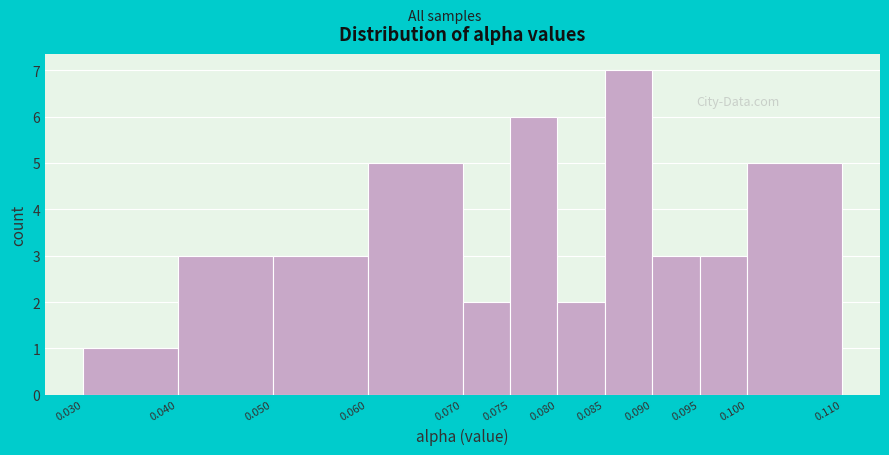

Reading left to right, transcribe this chart: for each bar, give the range it covers on the x-axis and its height. The values are not printed on the chart, so give them approximately, as read against the axis.

0.030 to 0.040: 1
0.040 to 0.050: 3
0.050 to 0.060: 3
0.060 to 0.070: 5
0.070 to 0.075: 2
0.075 to 0.080: 6
0.080 to 0.085: 2
0.085 to 0.090: 7
0.090 to 0.095: 3
0.095 to 0.100: 3
0.100 to 0.110: 5